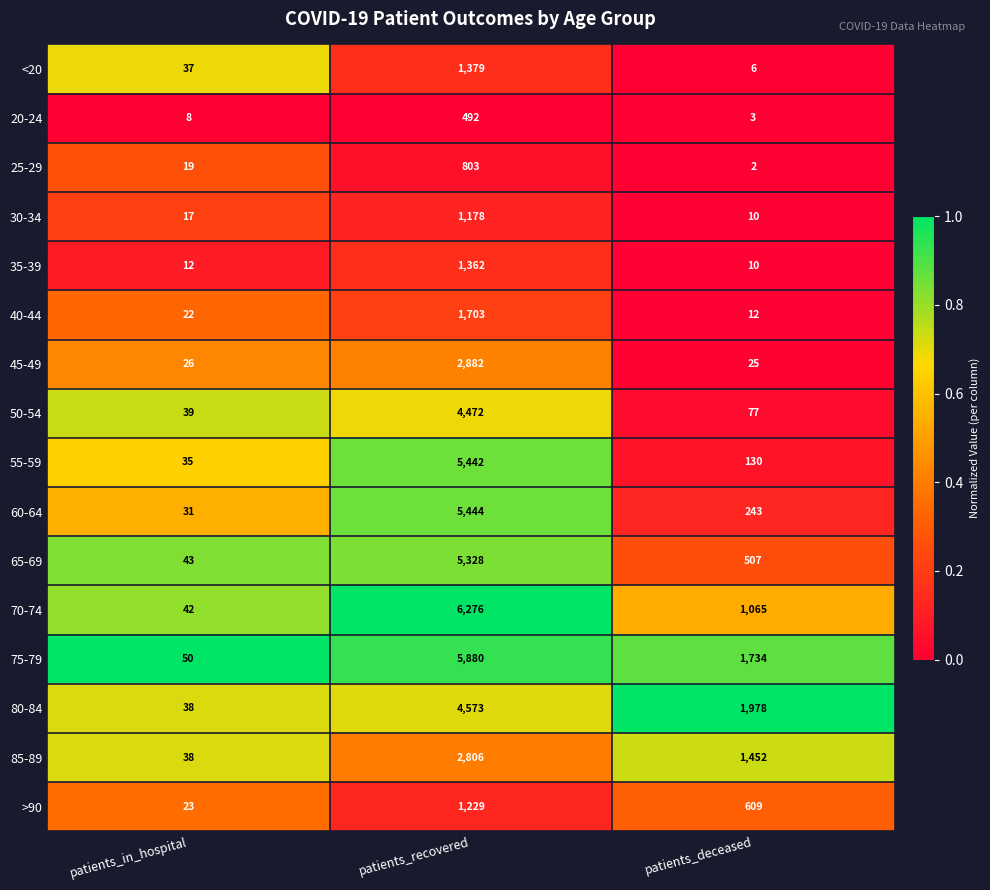

How many distinct data groups are displayed?

16